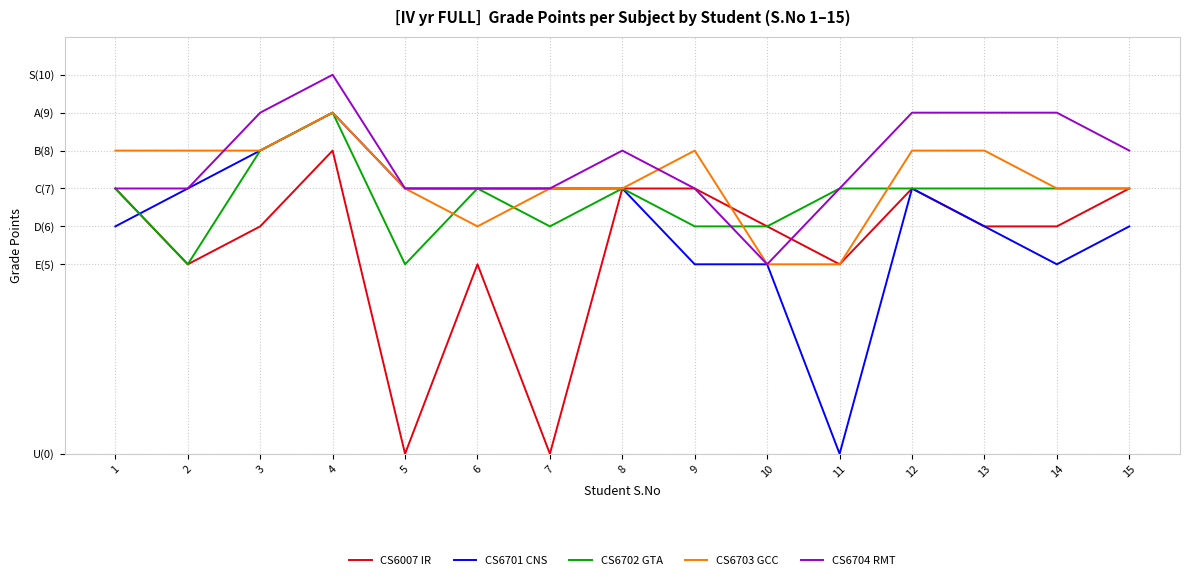

Which series has the widest spread of values?

CS6701 CNS